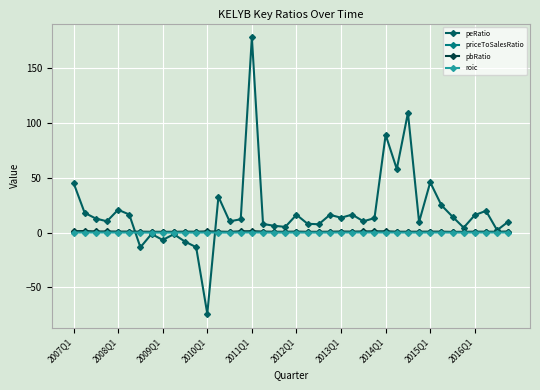

Which series has the largest range (max minus min)?

peRatio